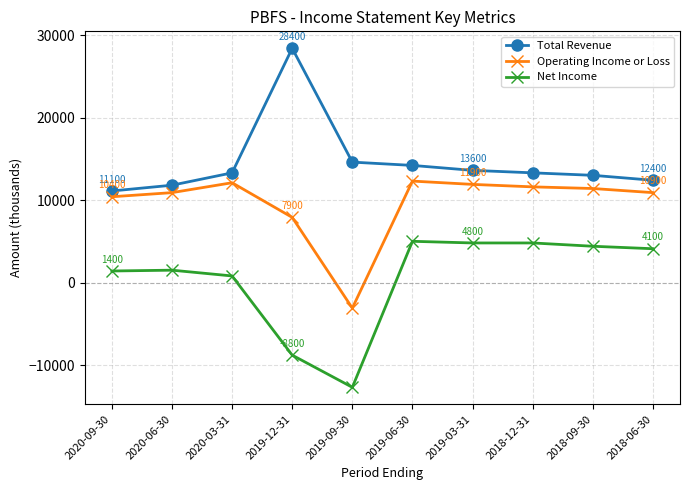

Which series has the widest spread of values?

Net Income